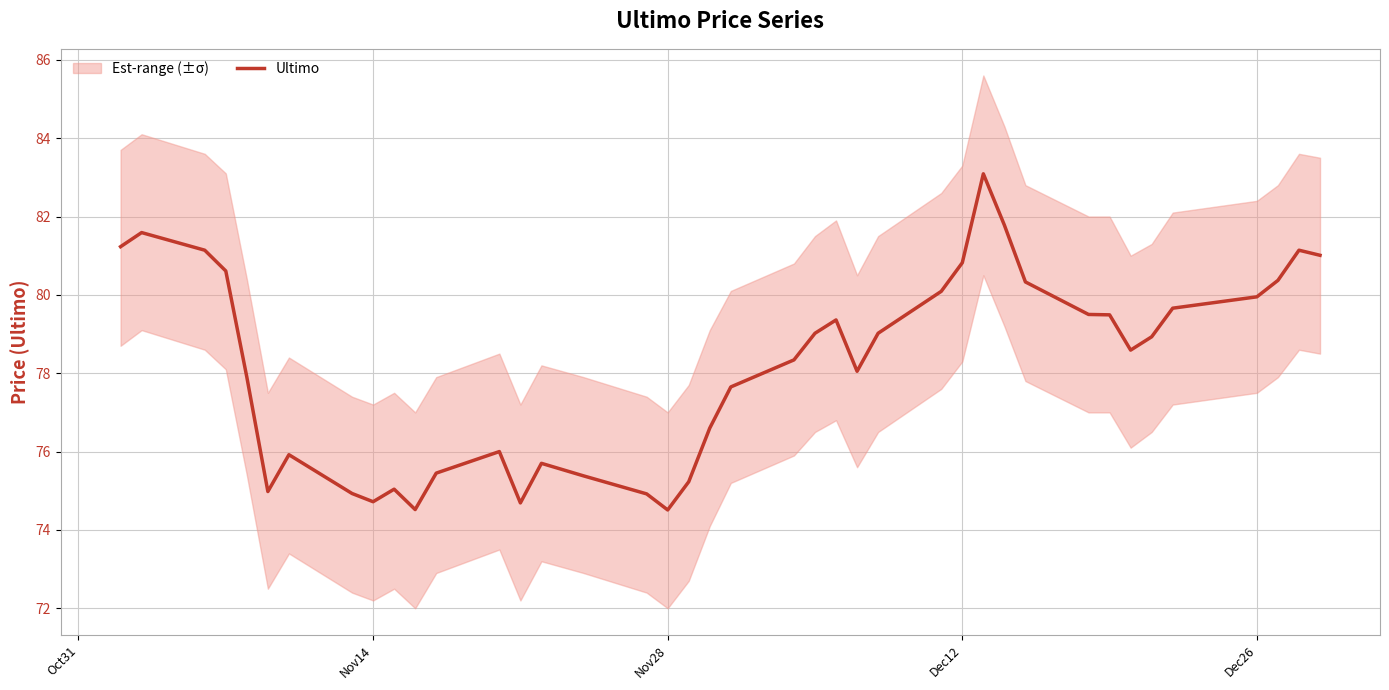

What is the maximum value for Ultimo?

83.1